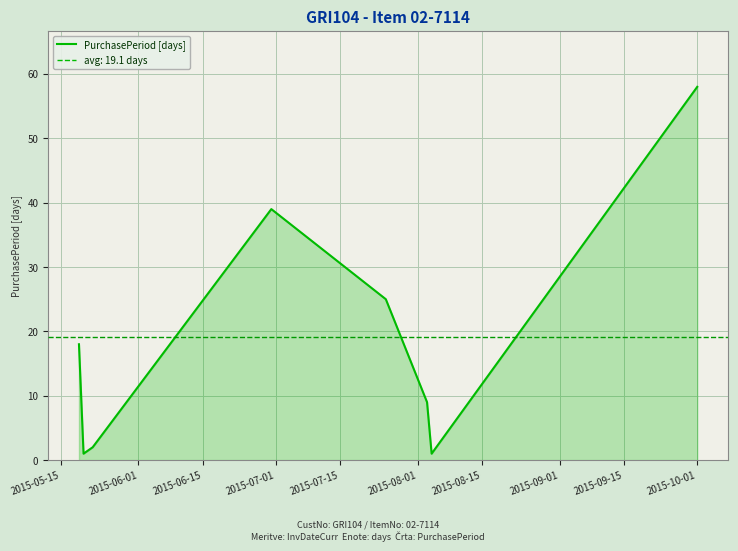

What is the change in value from 2015-07-15 to 2015-08-15?

-24